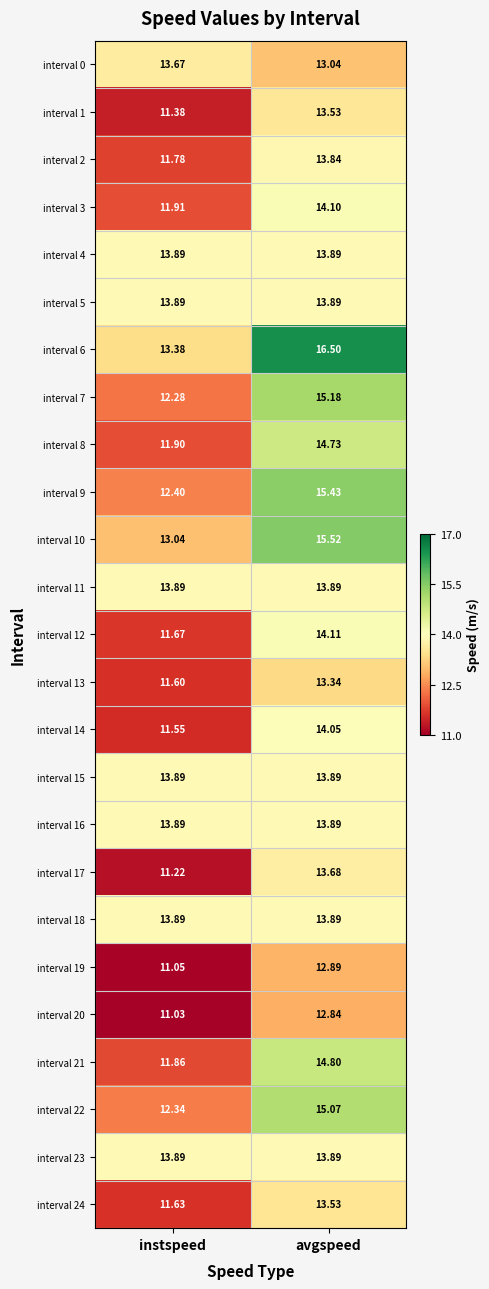

What is the smallest value displayed?

11.0